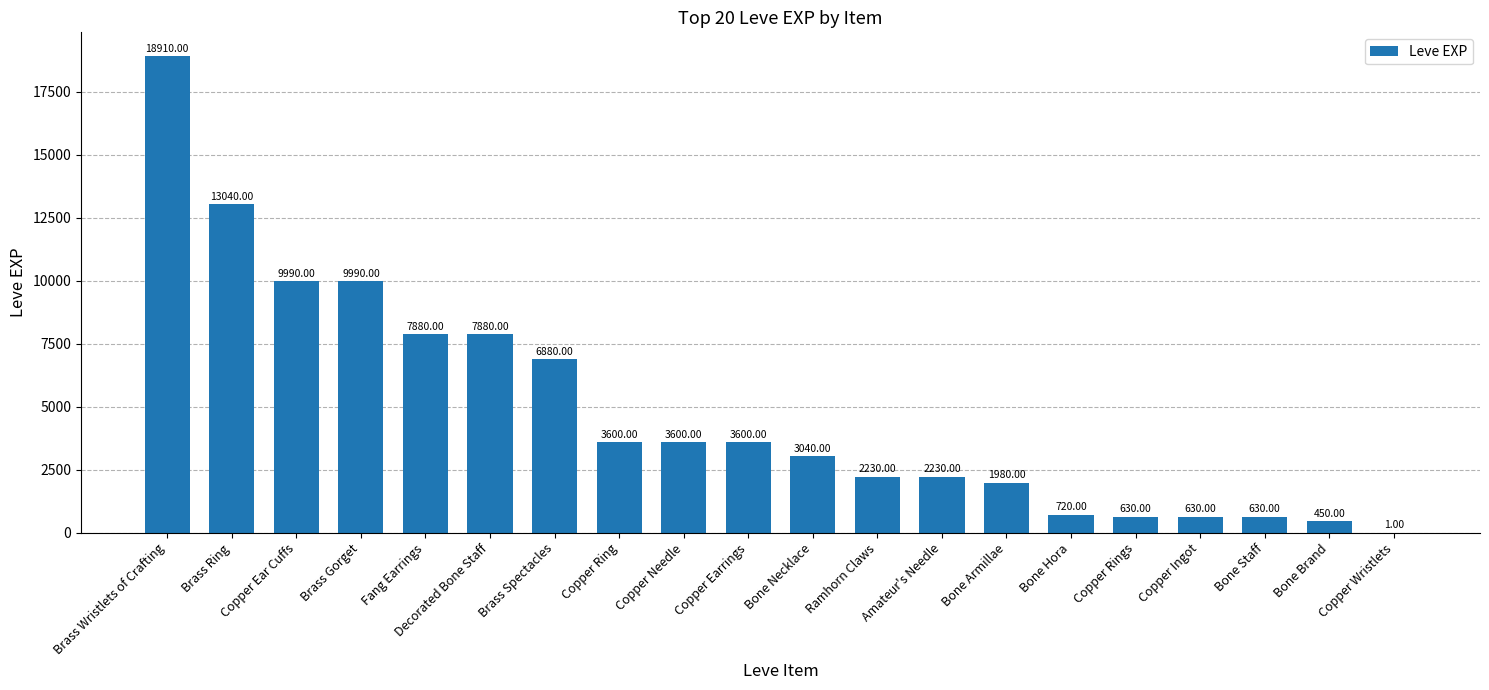

Which category has the highest value across all series?

Brass Wristlets of Crafting